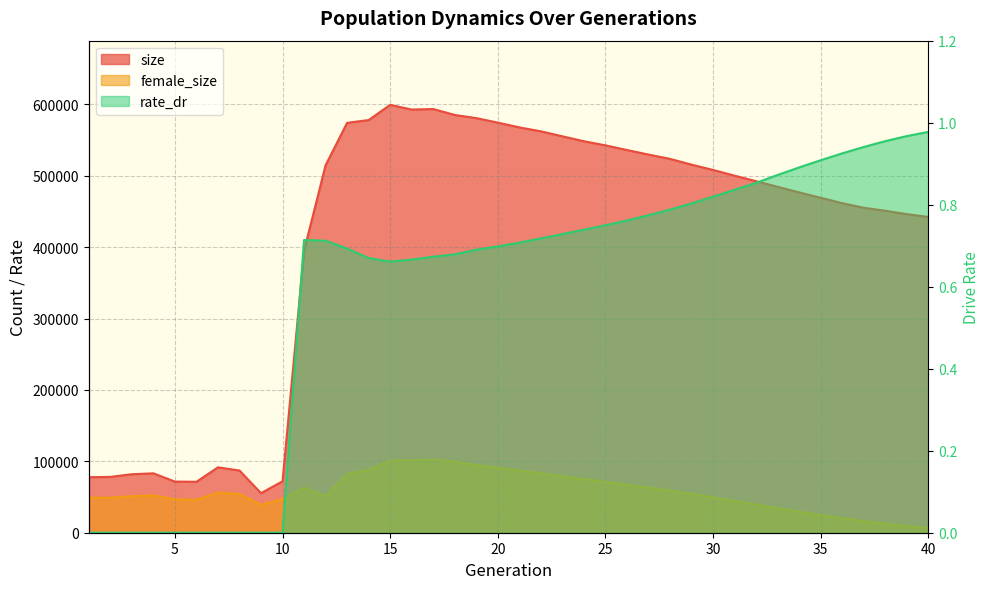

Is it true that rate_dr equals 0.2 at 23?

False